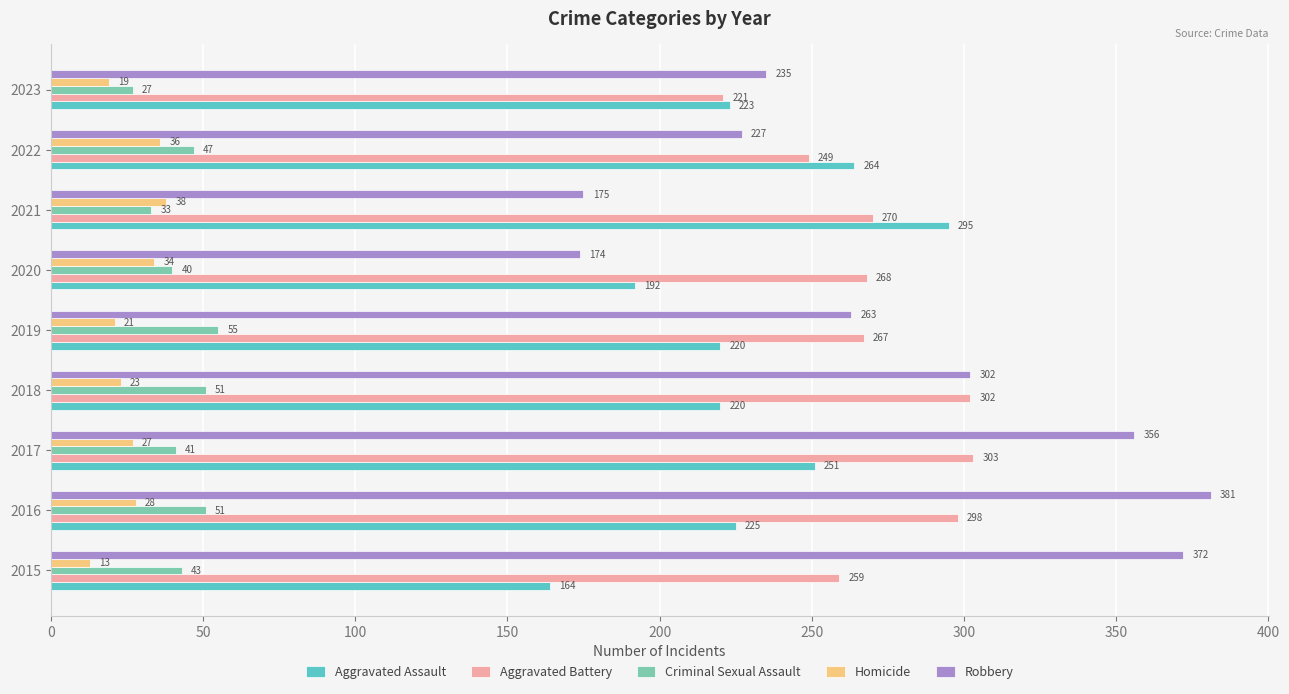

What is the average value of the Aggravated Battery series?

271